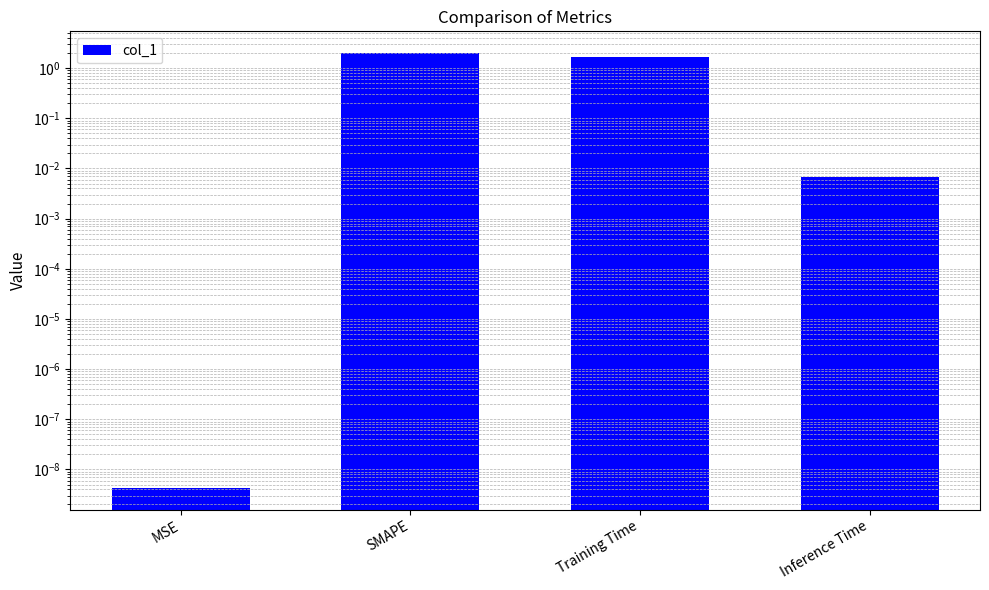

Are the bars horizontal?

No